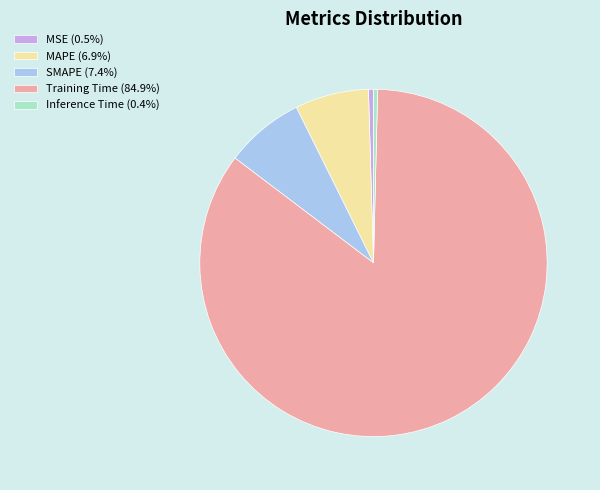

Do MSE (0.5%) and SMAPE (7.4%) together represent more than half of the pie?

No